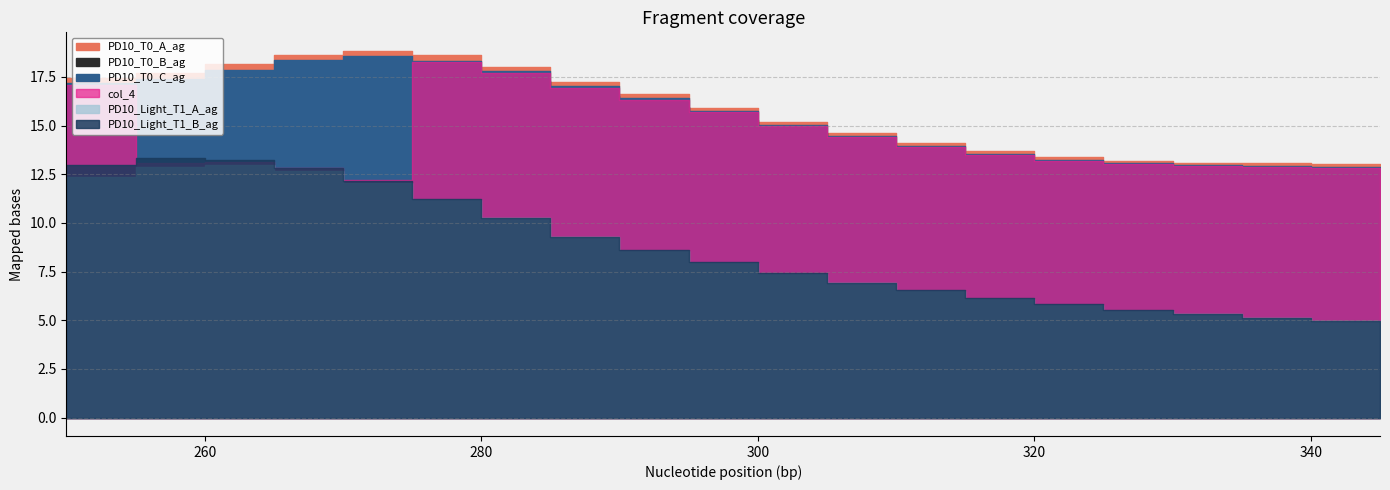

The value of PD10_T0_C_ag at 265 is 18.4. True or false?

True